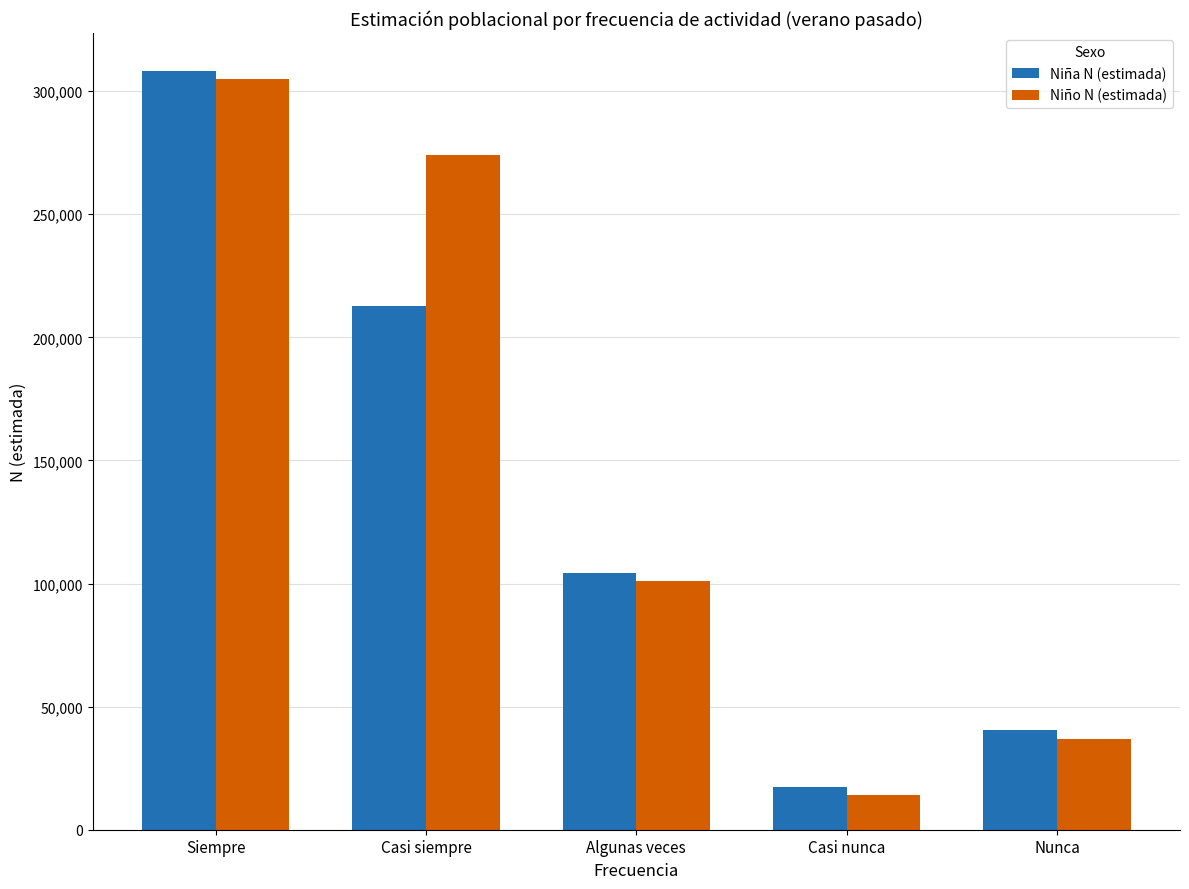

How many categories are shown in the chart?

5